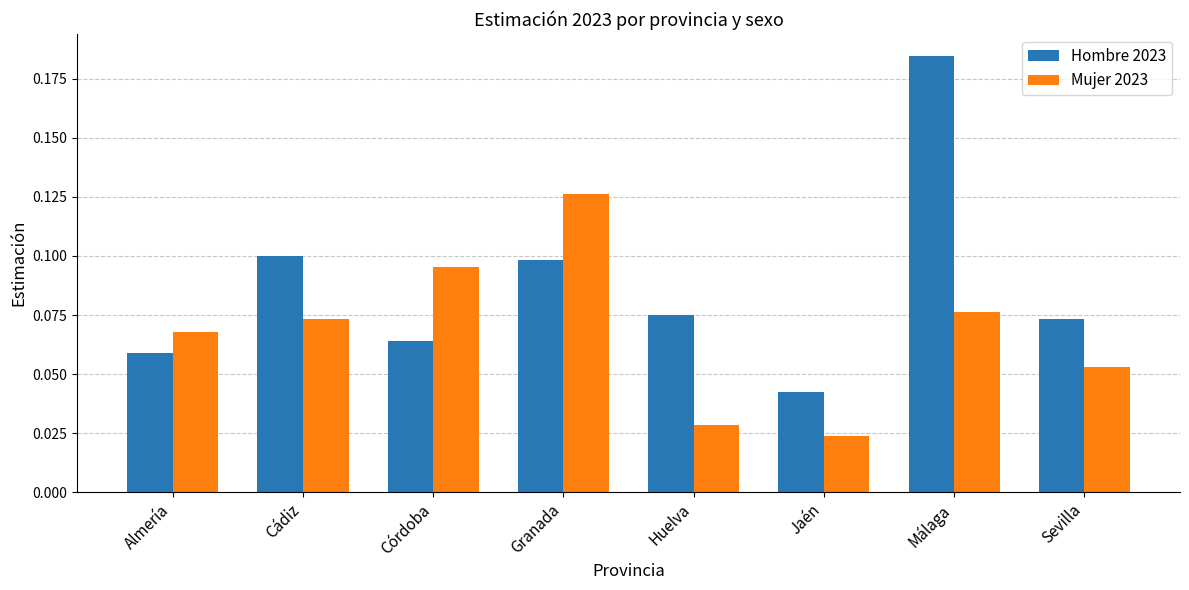

Where is Hombre 2023 nearest to the value 0?

Jaén